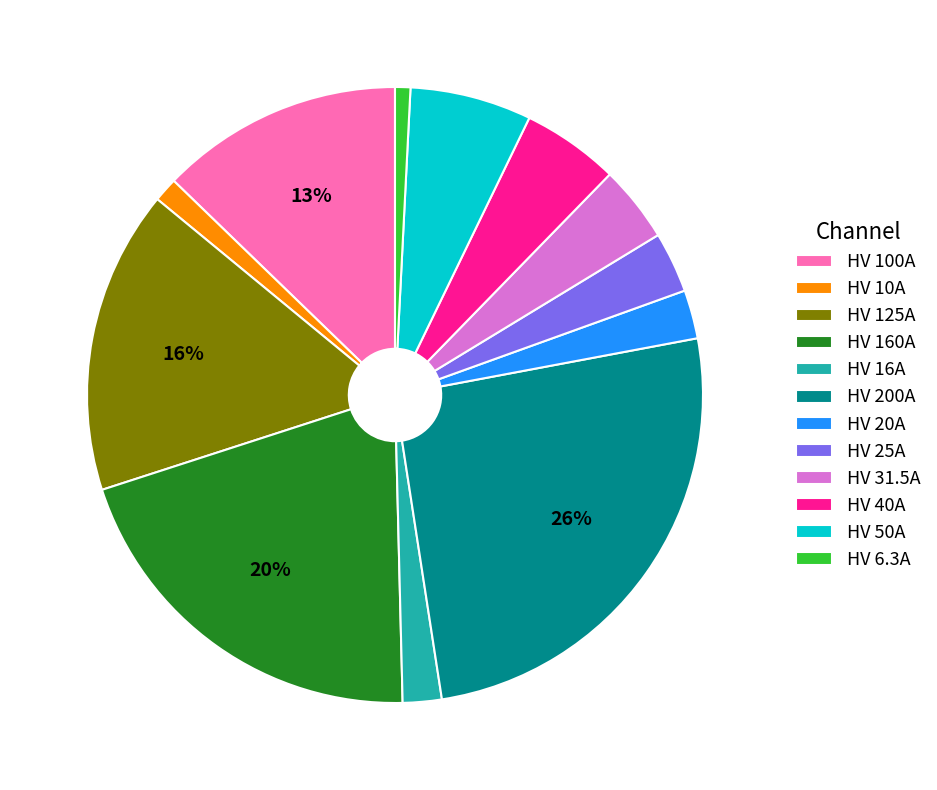

How many segments does this pie chart have?

12